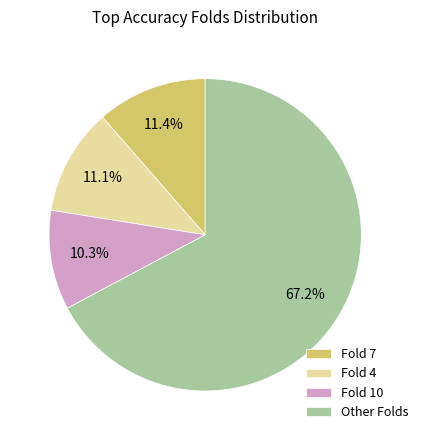

How much of the chart is everything except Fold 10?

89.7%